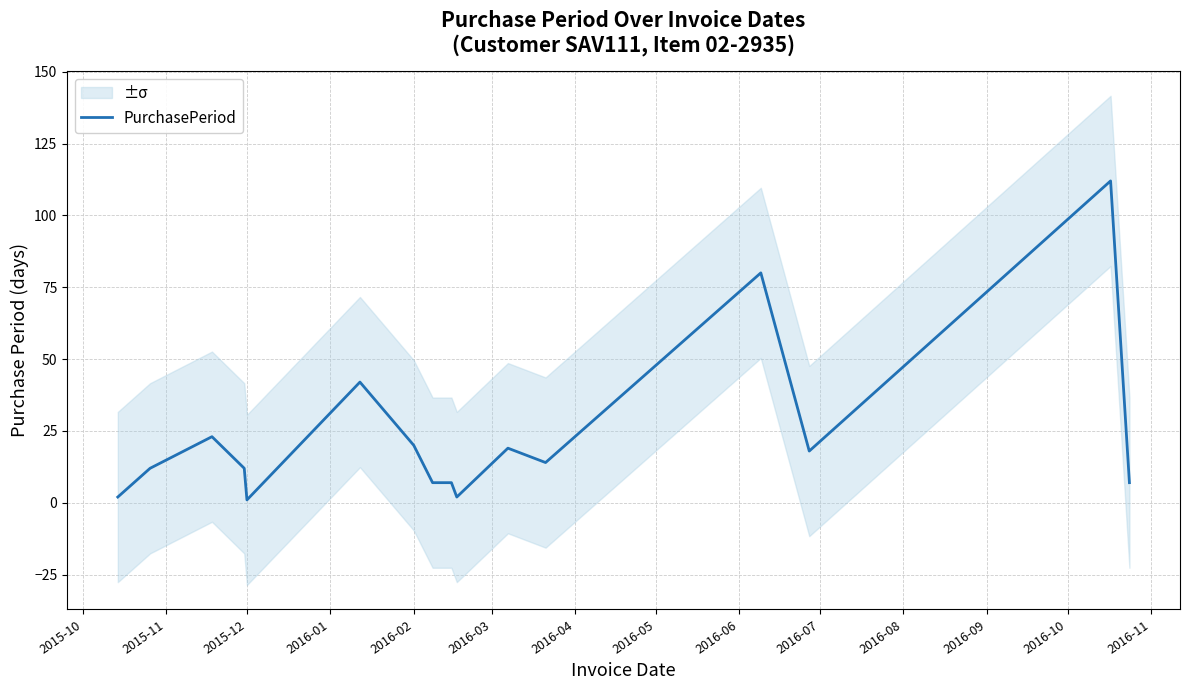

How many data points does each series have?

16